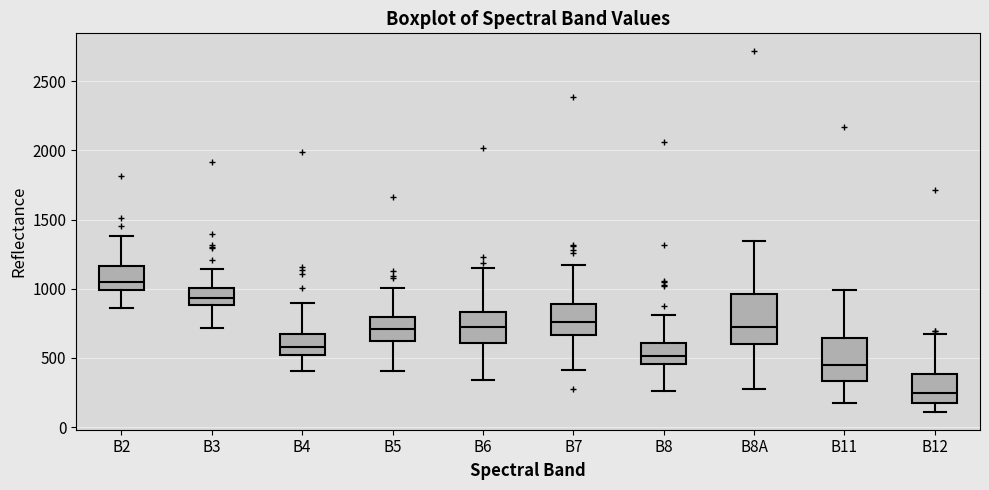

Reading left to right, read every box against the y-axis: the position of its median line, the range the box covers, and the ends of its whiskers. The values are not printed on the chart, so give them approximately, as read against the axis.

B2: median 1050, box 1000 to 1150, whiskers 850 to 1400
B3: median 950, box 900 to 1000, whiskers 700 to 1150
B4: median 600, box 500 to 650, whiskers 400 to 900
B5: median 700, box 600 to 800, whiskers 400 to 1000
B6: median 700, box 600 to 850, whiskers 350 to 1150
B7: median 750, box 650 to 900, whiskers 400 to 1150
B8: median 500, box 450 to 600, whiskers 250 to 800
B8A: median 700, box 600 to 950, whiskers 300 to 1350
B11: median 450, box 350 to 650, whiskers 150 to 1000
B12: median 250, box 200 to 400, whiskers 100 to 700